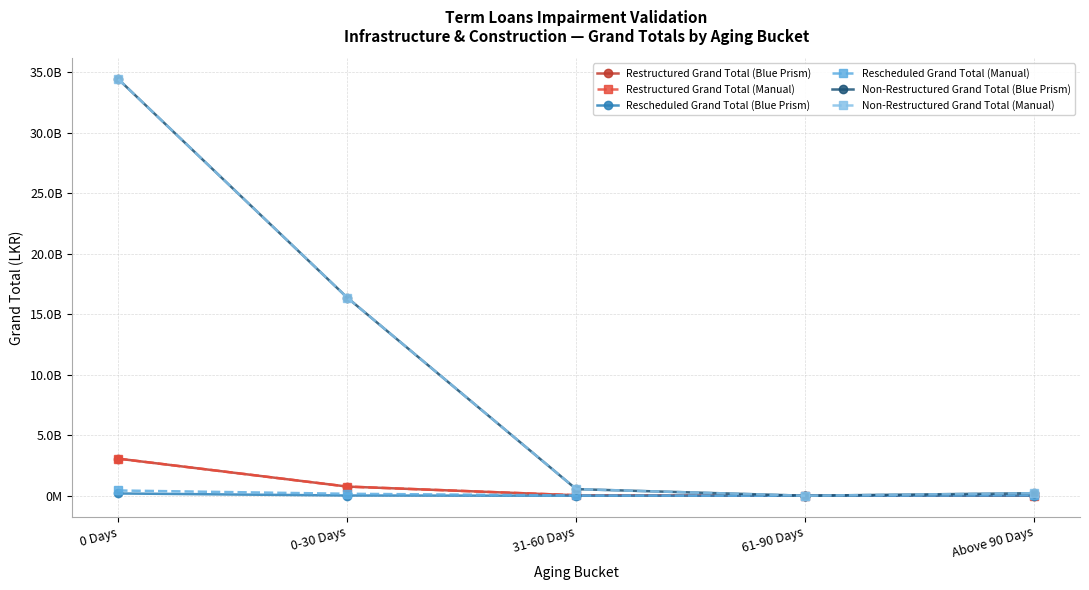

Does the chart have visible grid lines?

Yes